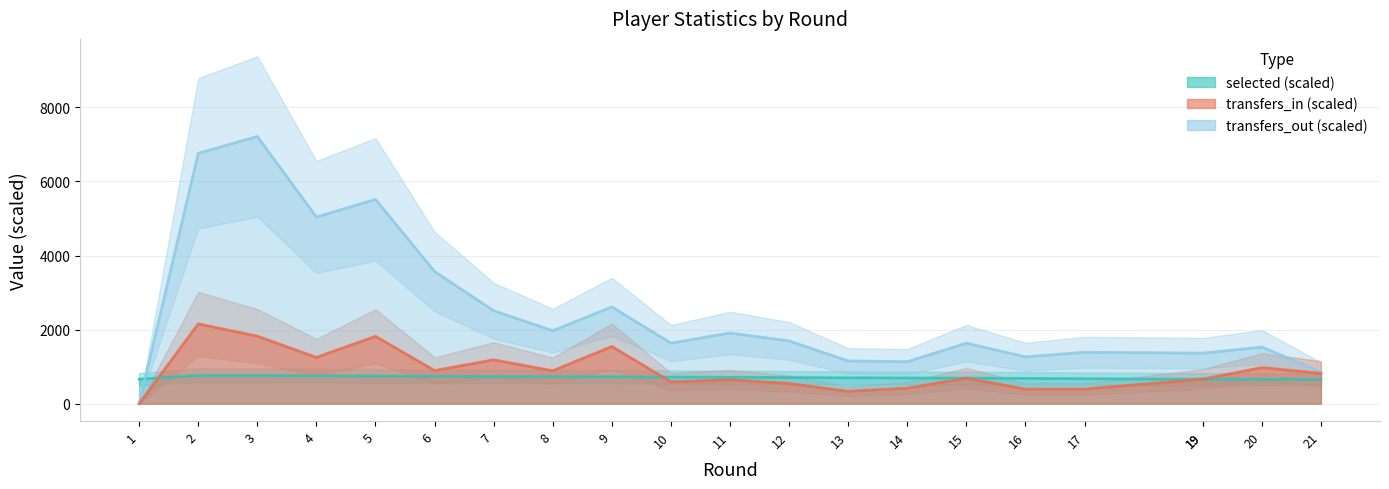

How many interior local peaks does the selected series have?

1